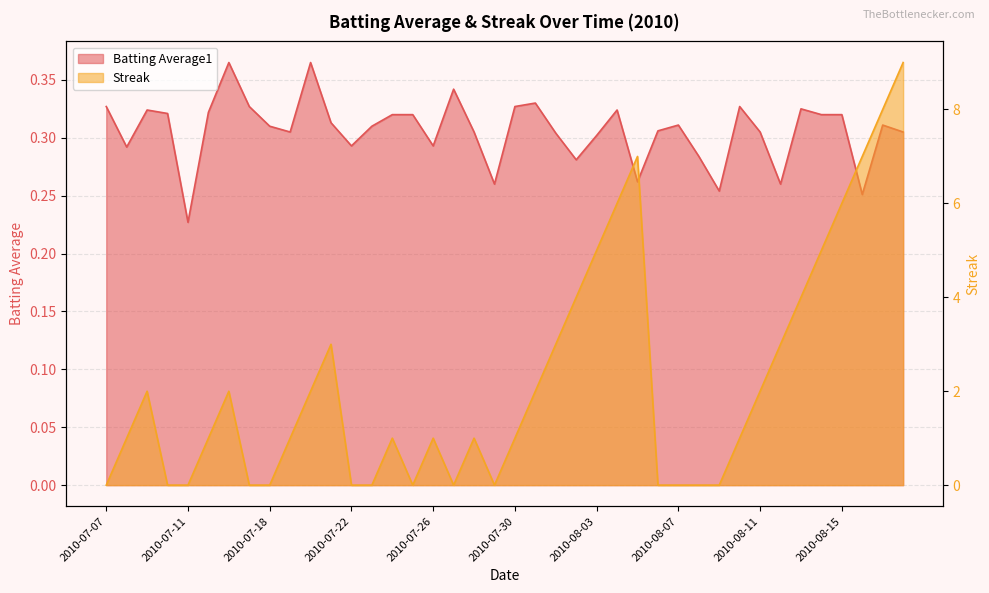

How many intersections are there between Streak and Batting Average1?

15